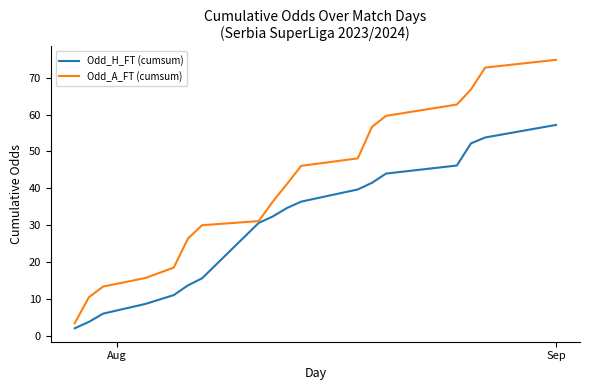

How many lines are shown in the chart?

2